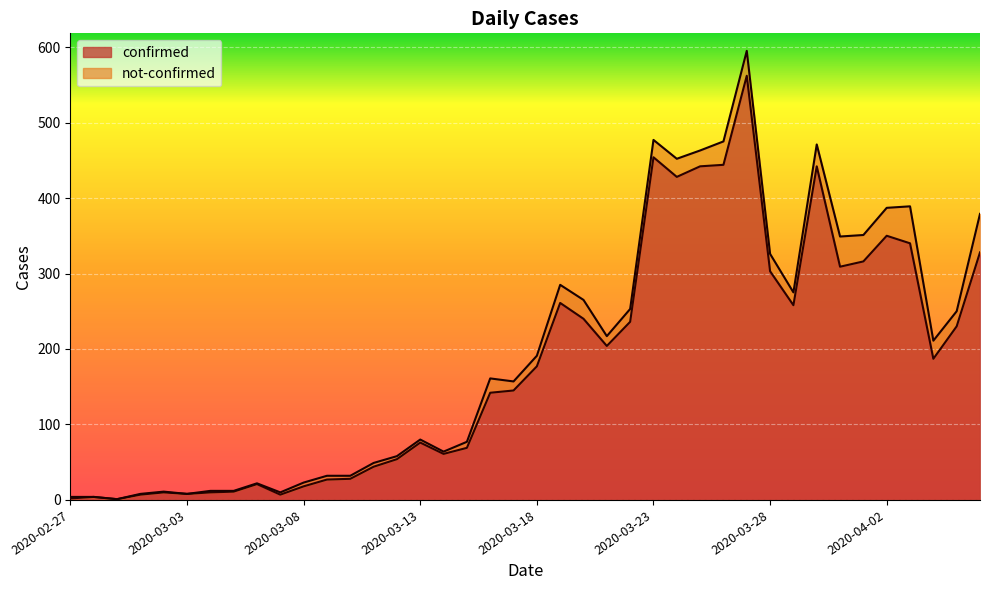

How many points are lower than both their immediate neighbors (excluding endpoints)?

9